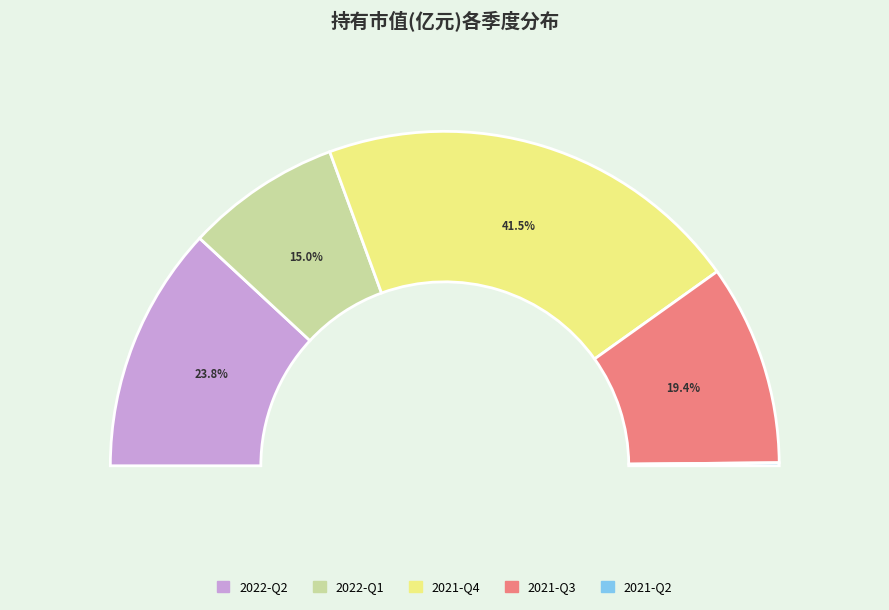

Is it true that 2022-Q2 is 34% of the pie?

False